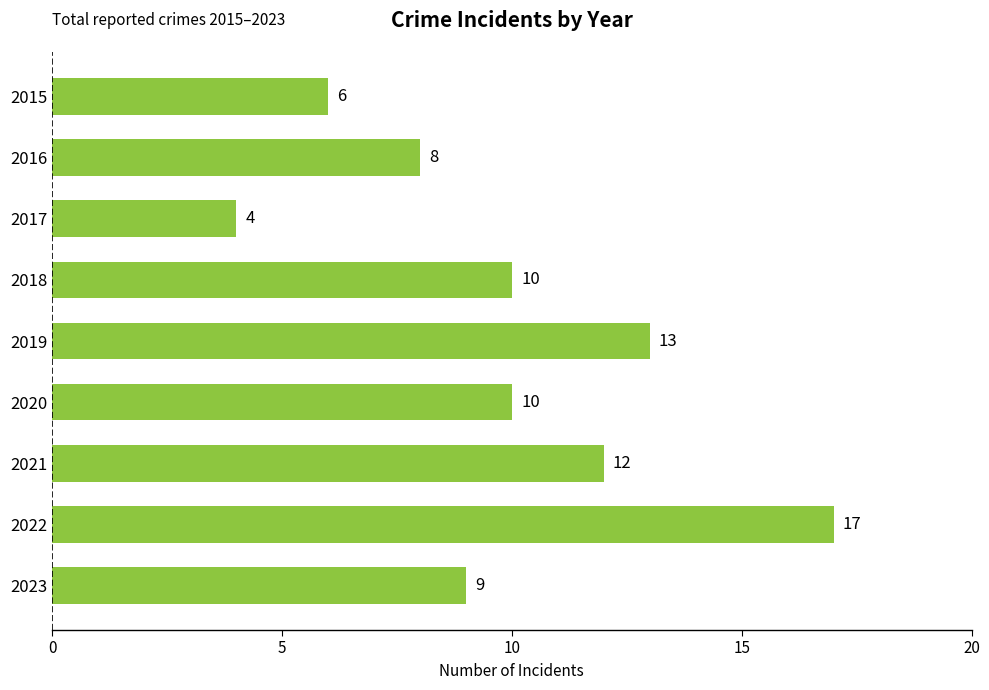

What is the sum of the values at 2018 and 2022?

27